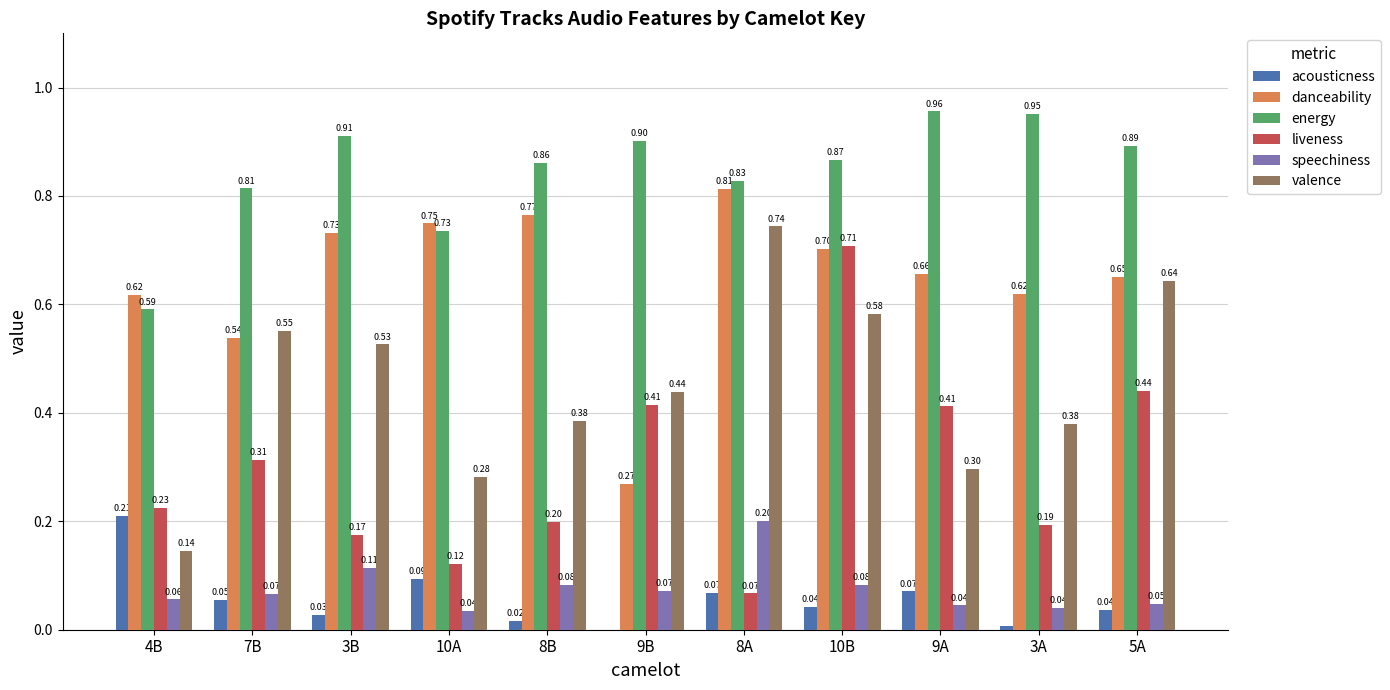

How many series are shown in this chart?

6